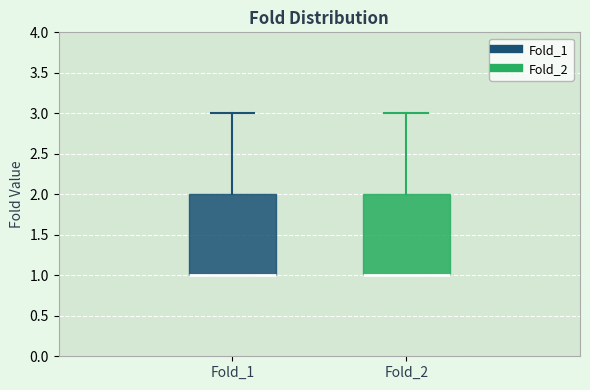

Reading left to right, read every box against the y-axis: the position of its median line, the range the box covers, and the ends of its whiskers. The values are not printed on the chart, so give them approximately, as read against the axis.

Fold_1: median 1 (drawn on the box's lower edge), box 1 to 2, whiskers 1 to 3
Fold_2: median 1 (drawn on the box's lower edge), box 1 to 2, whiskers 1 to 3